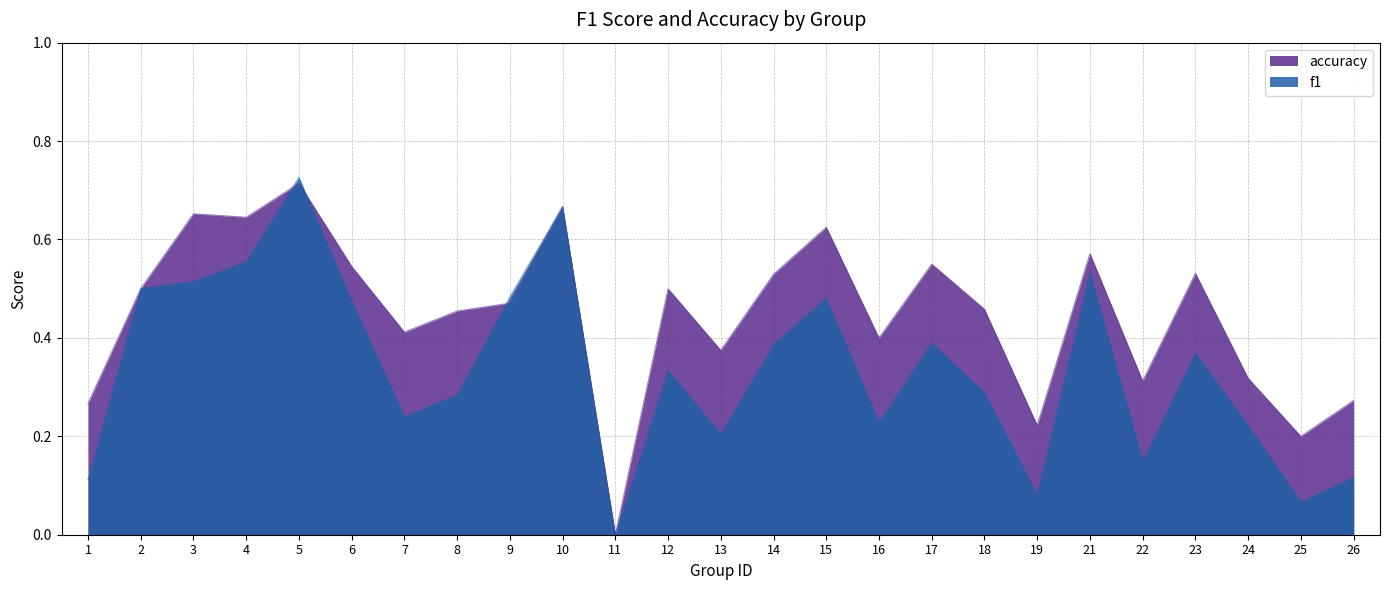

What is the spread (max minus min) of values at 12?

0.2